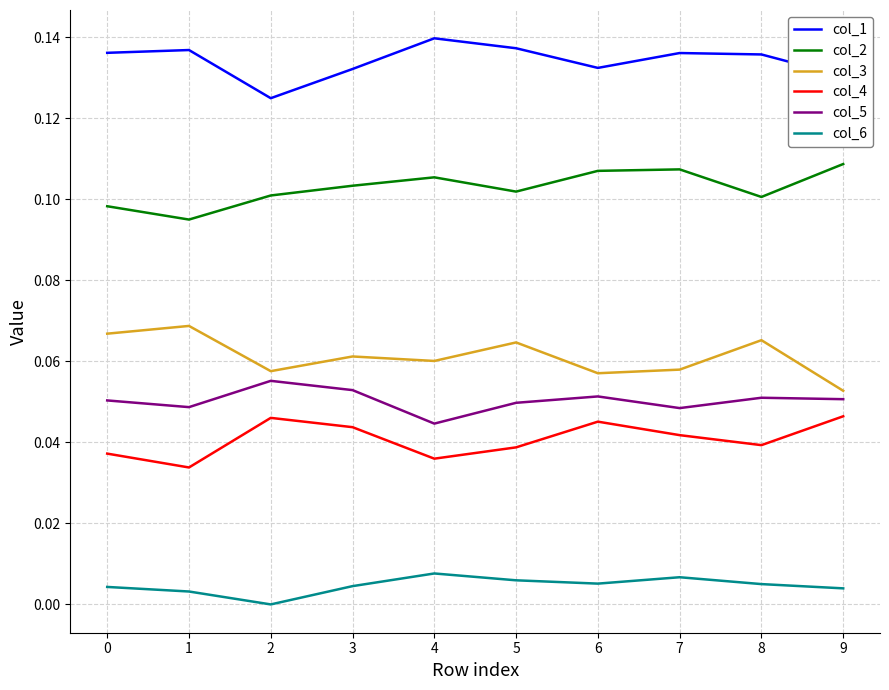

Which series has the largest total across all categories?

col_1